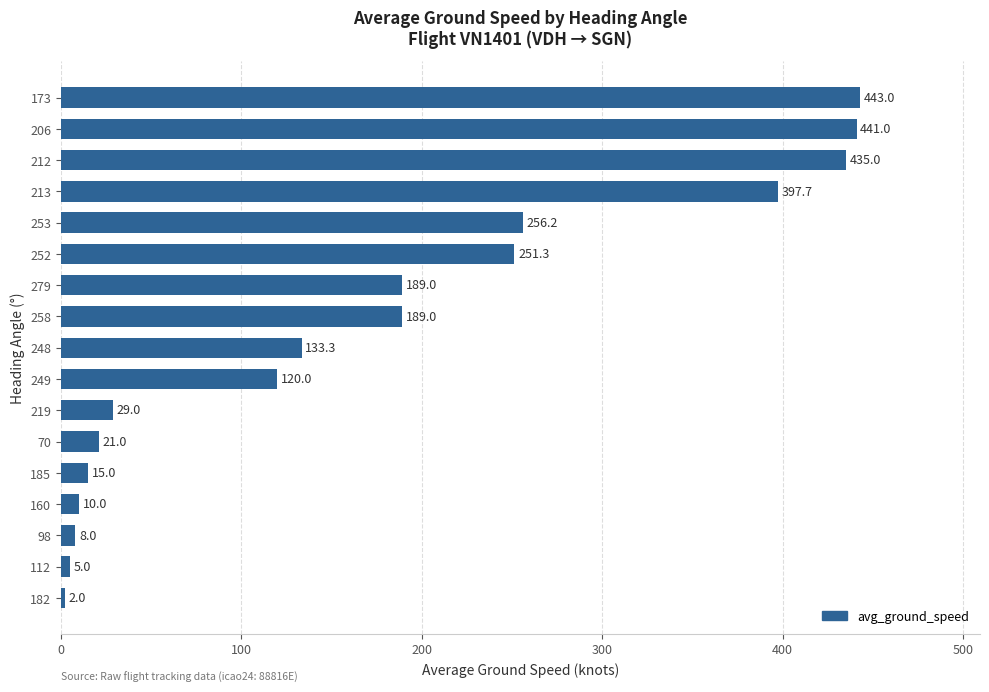

What is the maximum value shown in the chart?

443.0